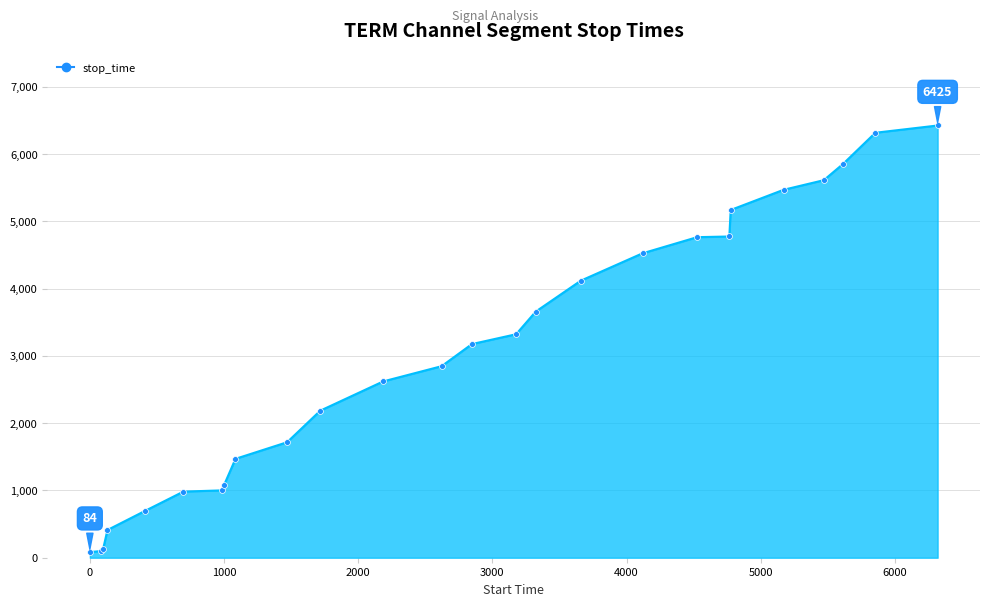

What is the greatest value displayed?

6425